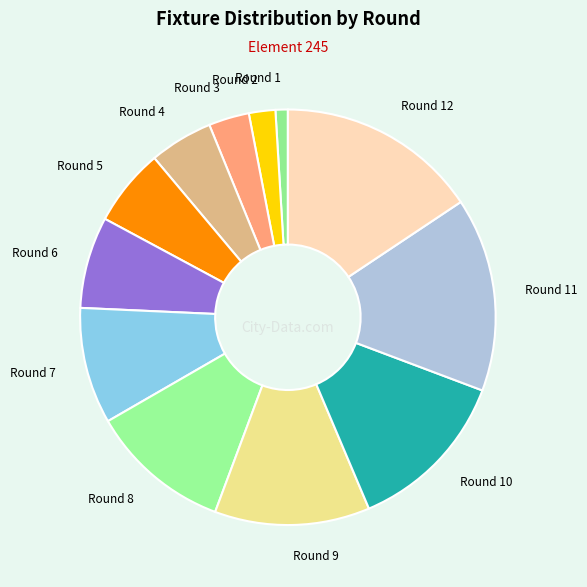

Which category has the biggest portion of the pie?

Round 12